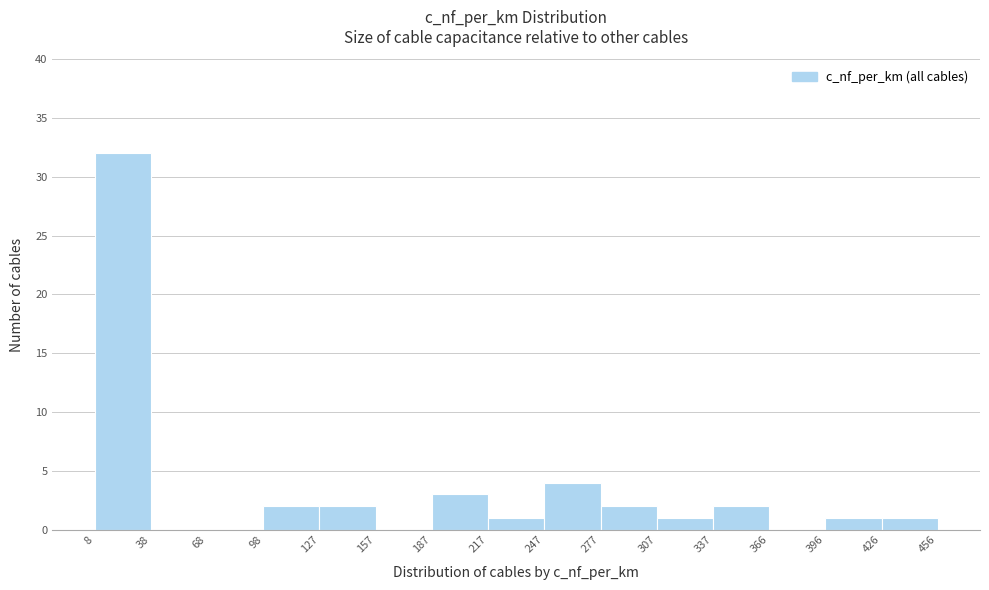

Over which range of the x-axis is the bar tallest?

8 to 38